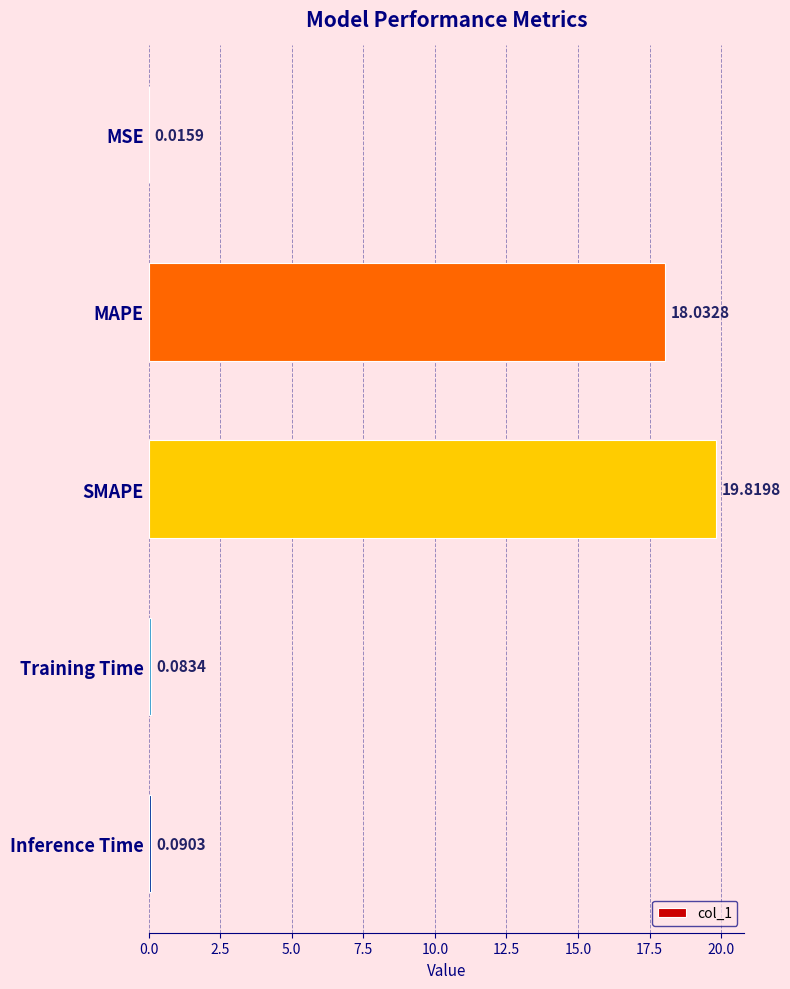

Between MSE and SMAPE, which is larger?

SMAPE